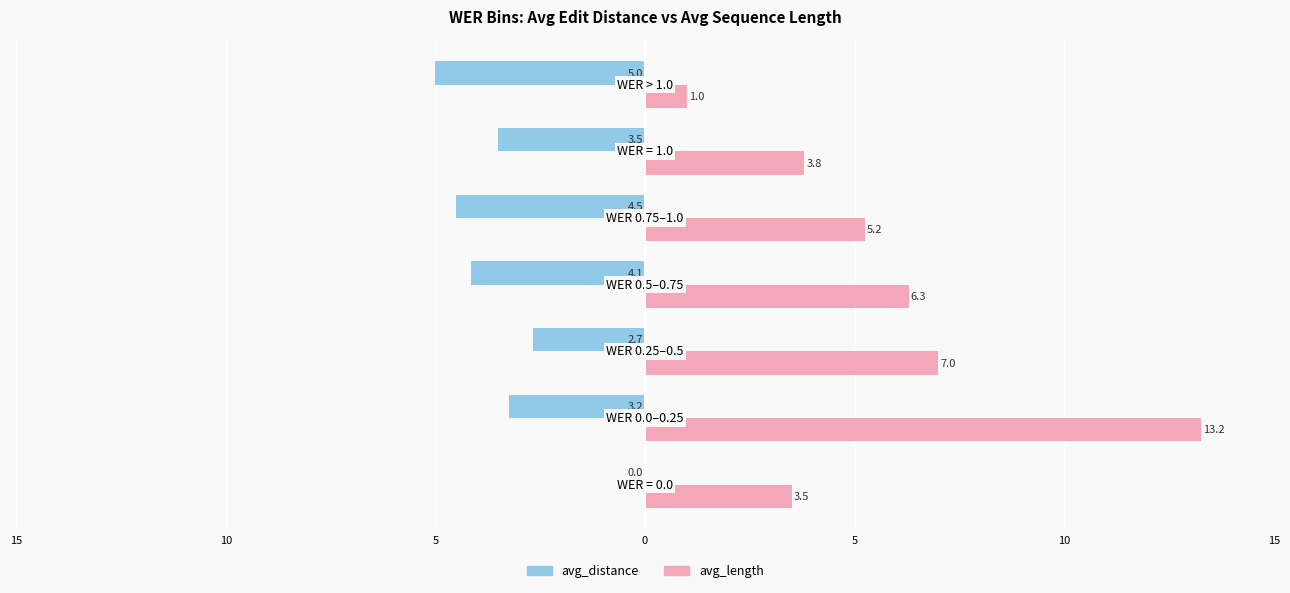

What are all the series names shown in the legend?

avg_distance, avg_length